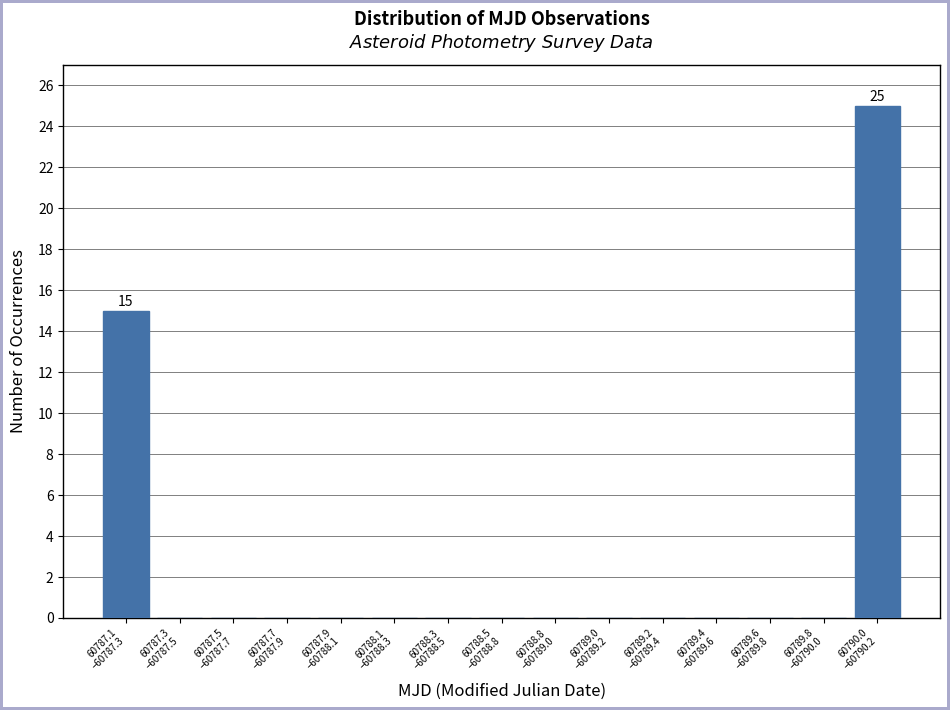

What is the sum of all values?

40